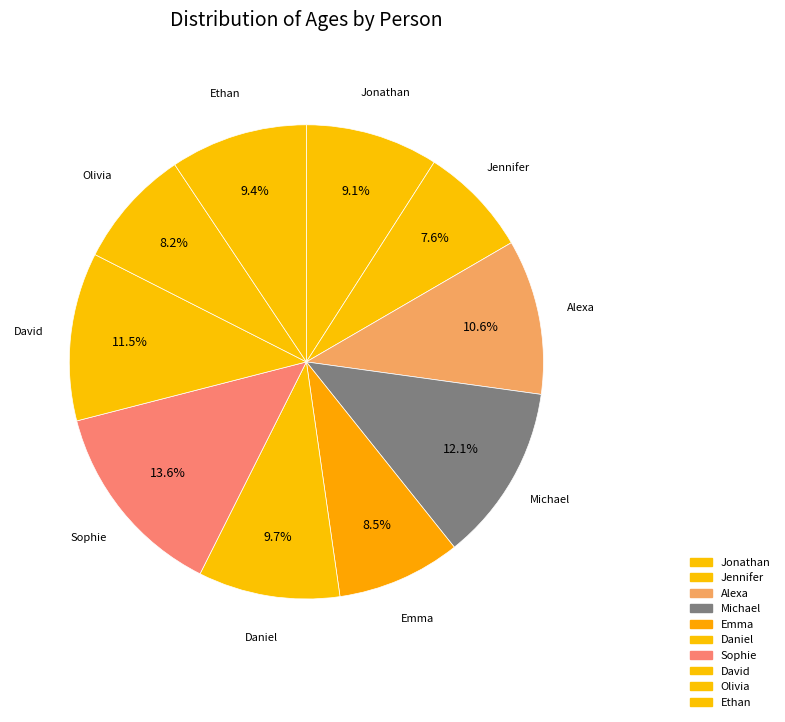

How many slices are in this pie chart?

10